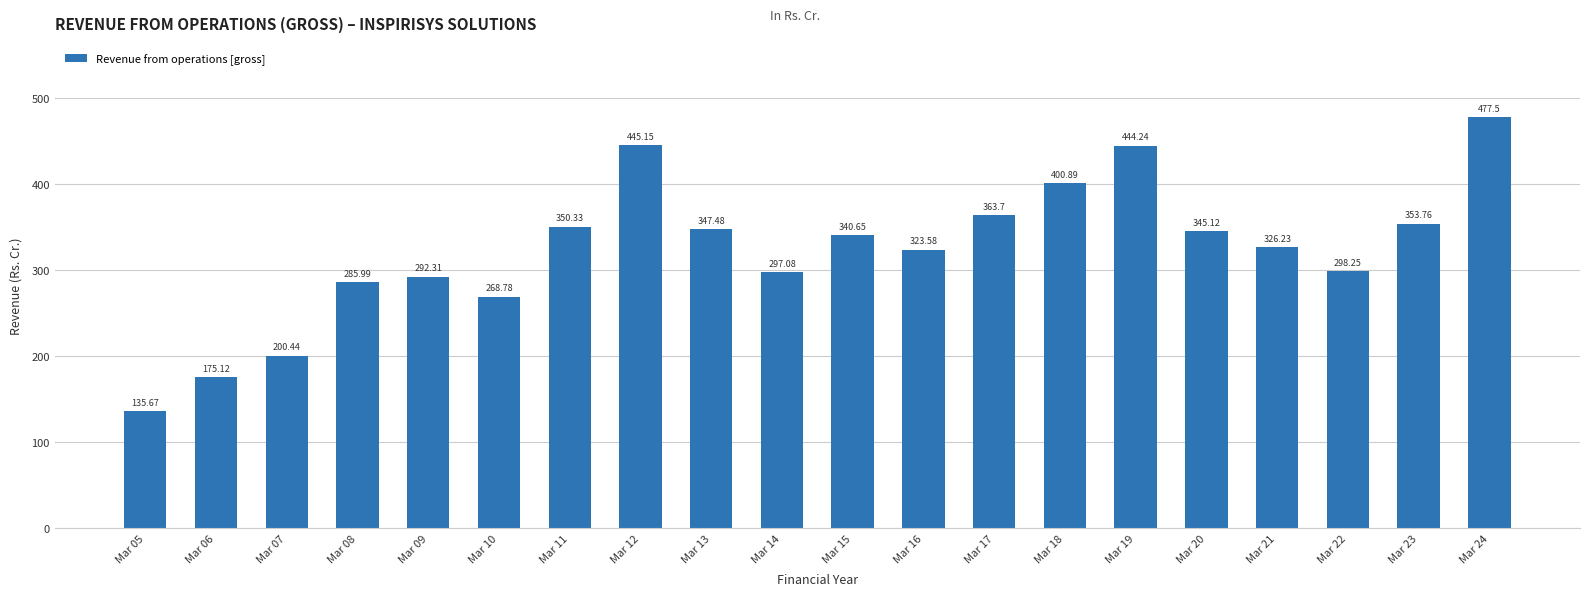

What is the change in value from Mar 07 to Mar 20?

+144.7